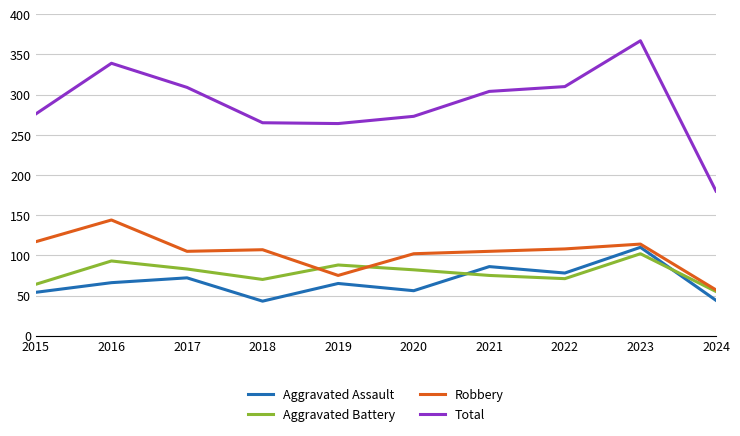

List the series in order of their peak value, highest first.

Total, Robbery, Aggravated Assault, Aggravated Battery